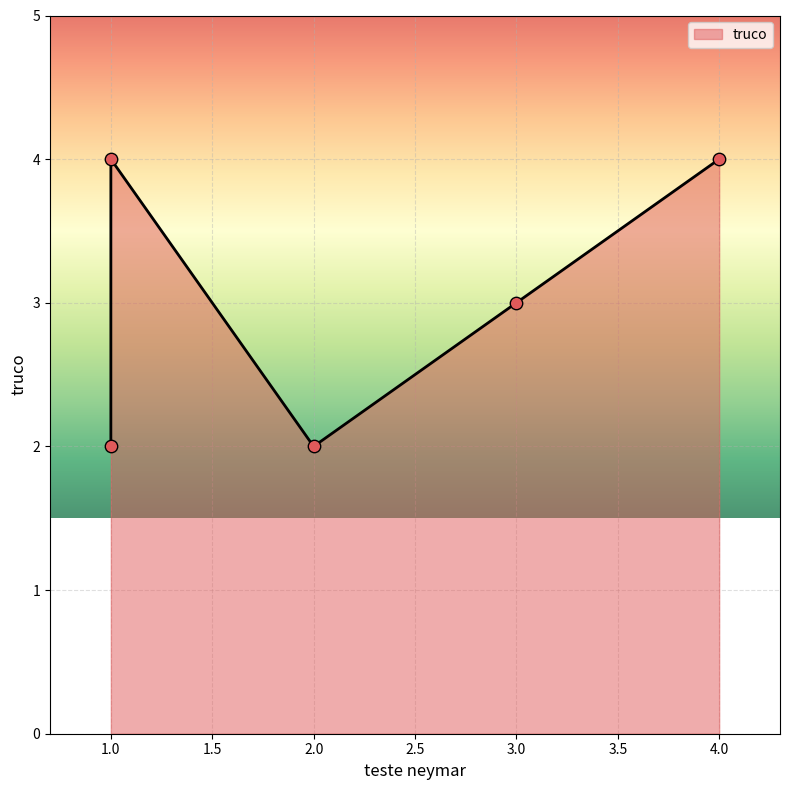

What is the change in value from 1 to 4?

+2